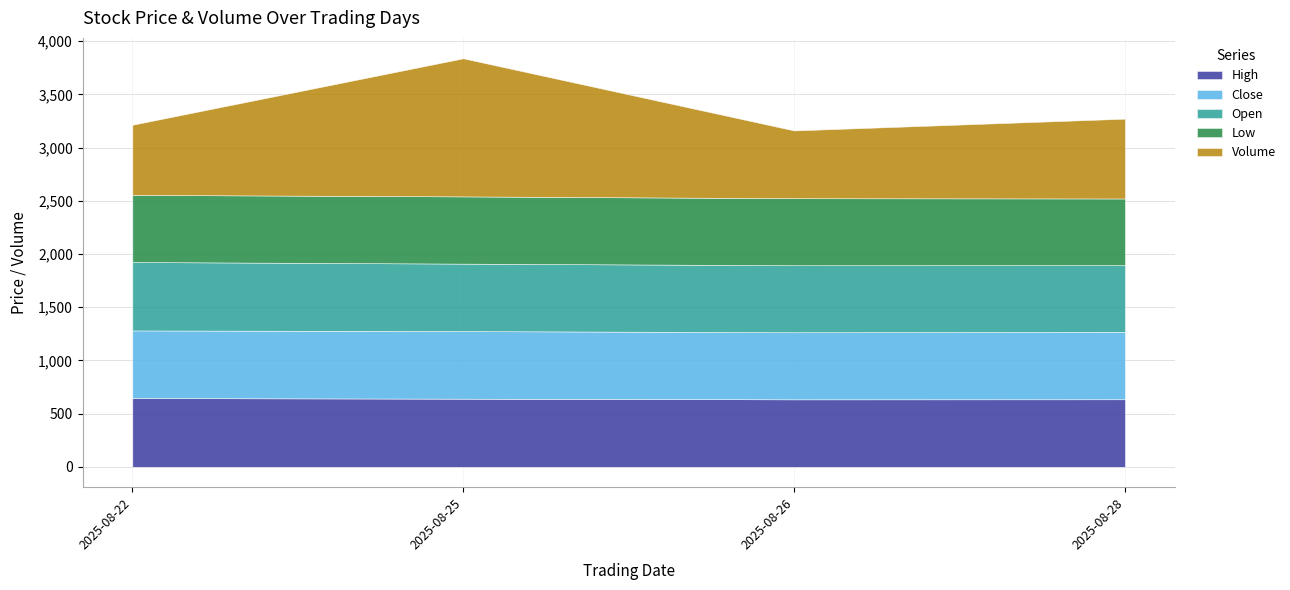

What is the total value across all series at 2025-08-22?

3214.7